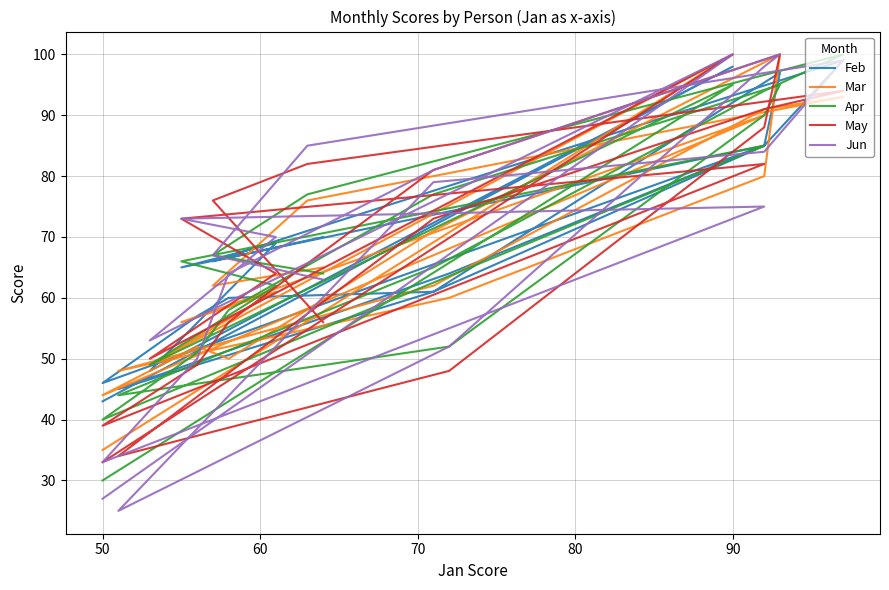

How many interior local valleys does the Apr series have?

3